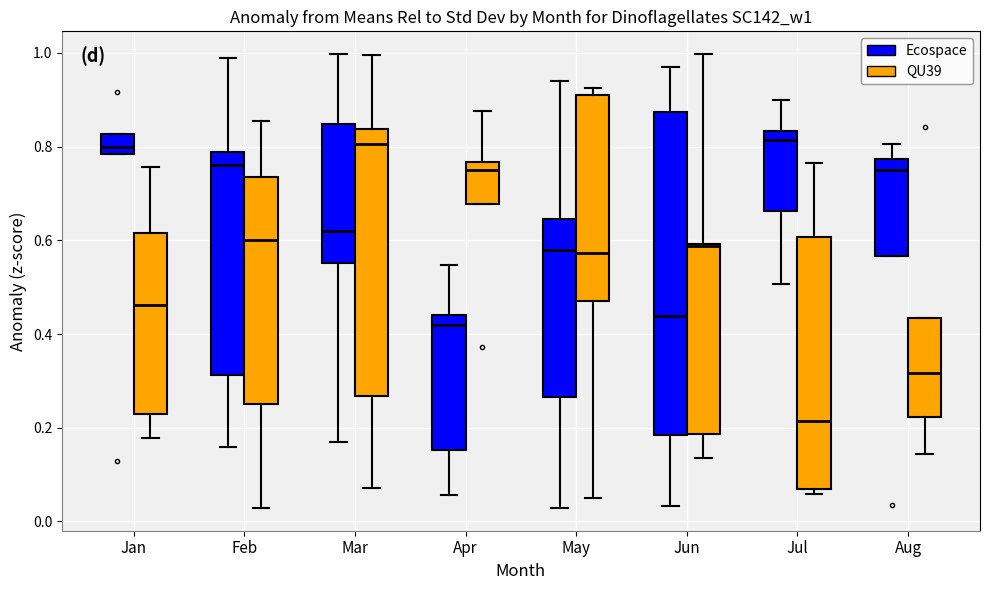

Which box is the tallest, from its lower edge to its upper edge?

Jun (Ecospace)